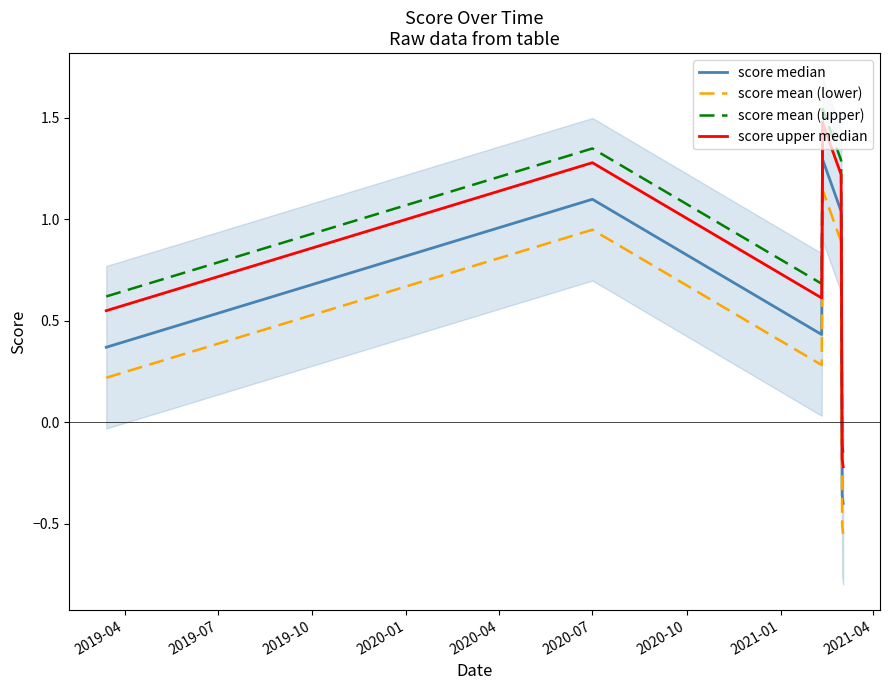

True or false: score upper median and score mean (upper) intersect in this chart.

False